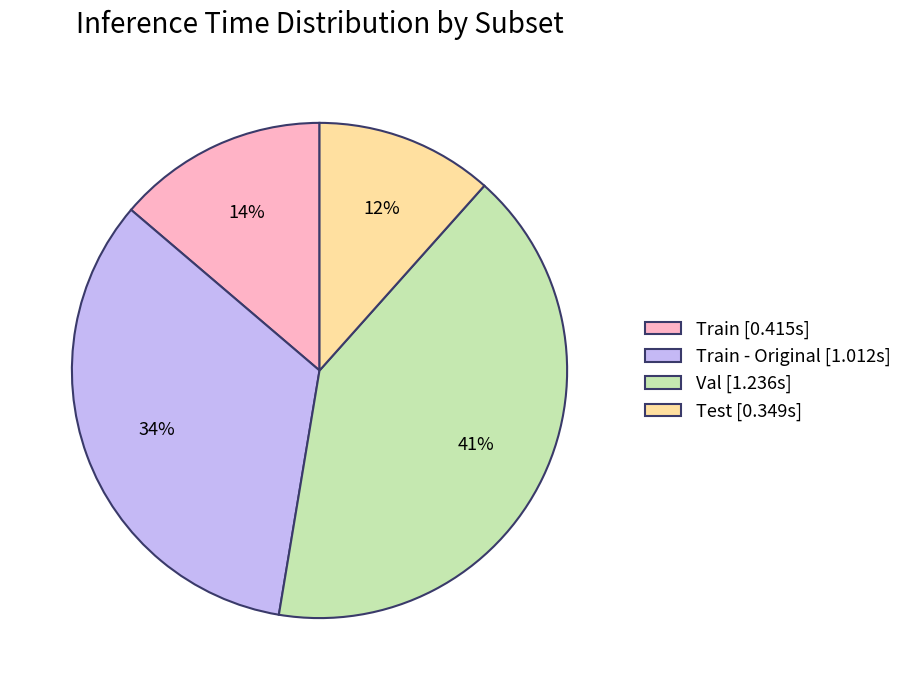

What percentage is the Train - Original [1.012s] slice, to the nearest percent?

34%